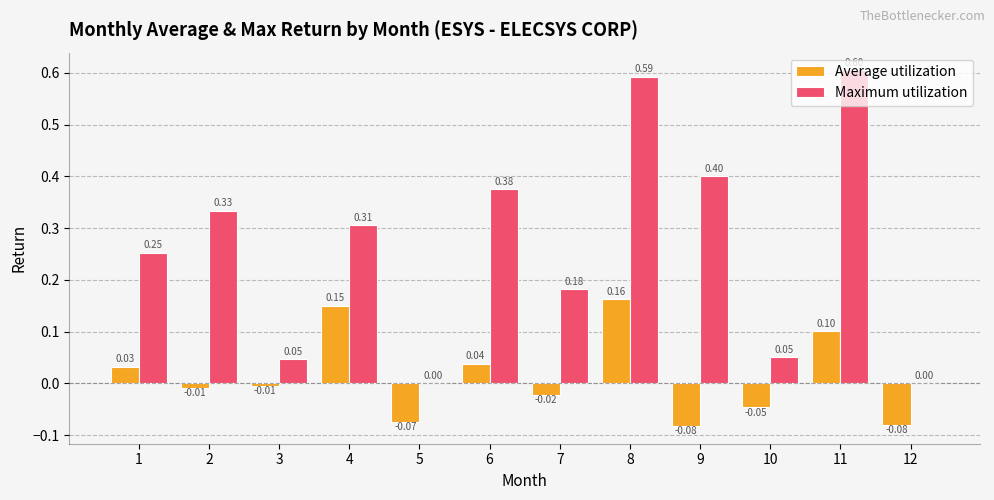

What is the total value across all series at 4?

0.5